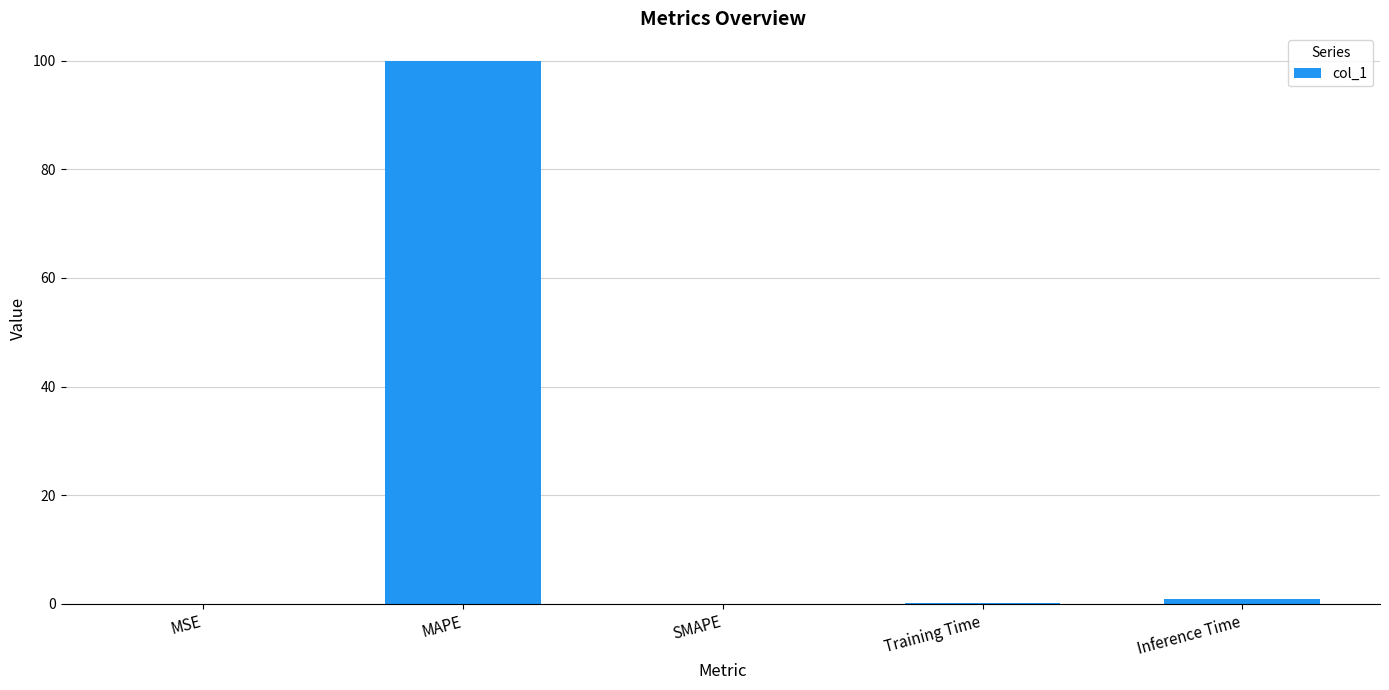

The chart shows a value of 0.0 at SMAPE. True or false?

True